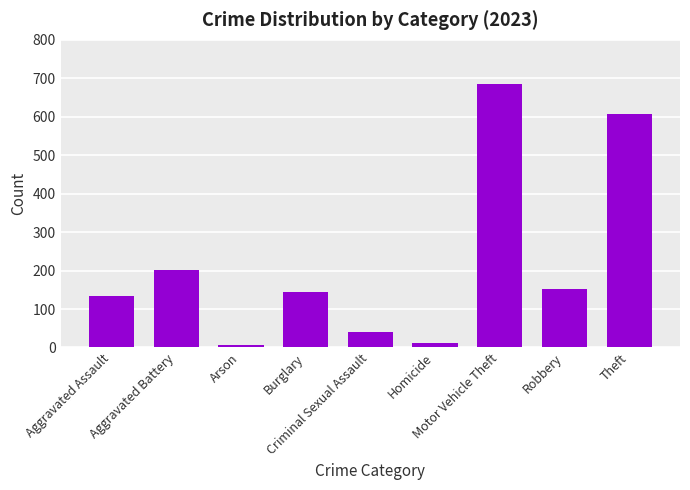

Where does the data first go above 144?

Aggravated Battery